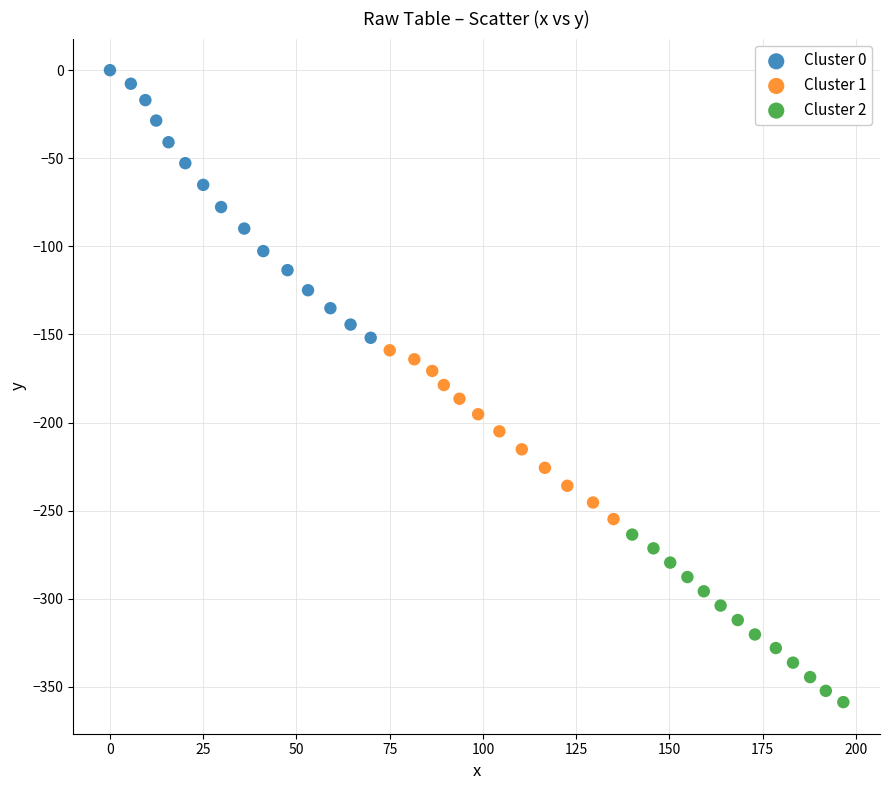

Which series contains the highest Y value?

Cluster 0